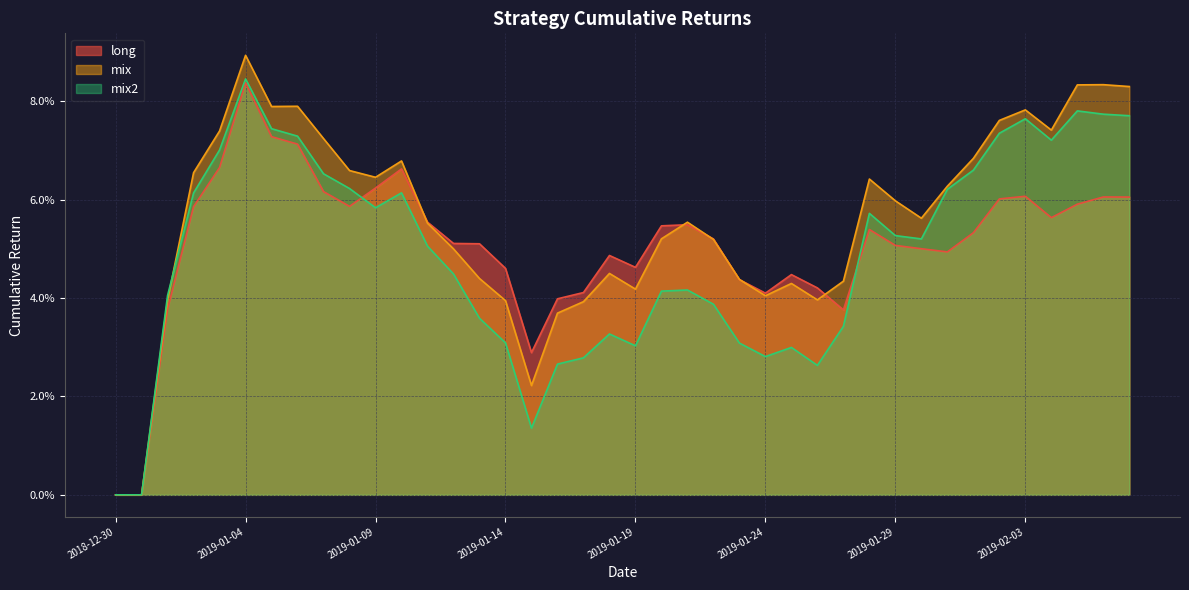

Which series has the largest range (max minus min)?

mix